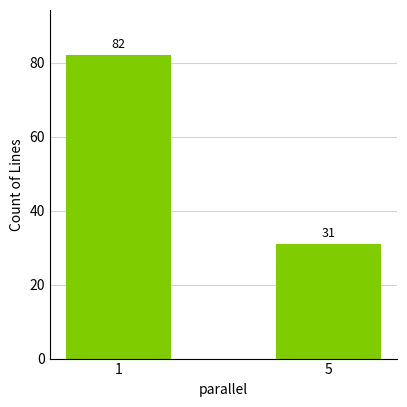

Reading left to right, list all the values displayed in this chart.

1=82	5=31